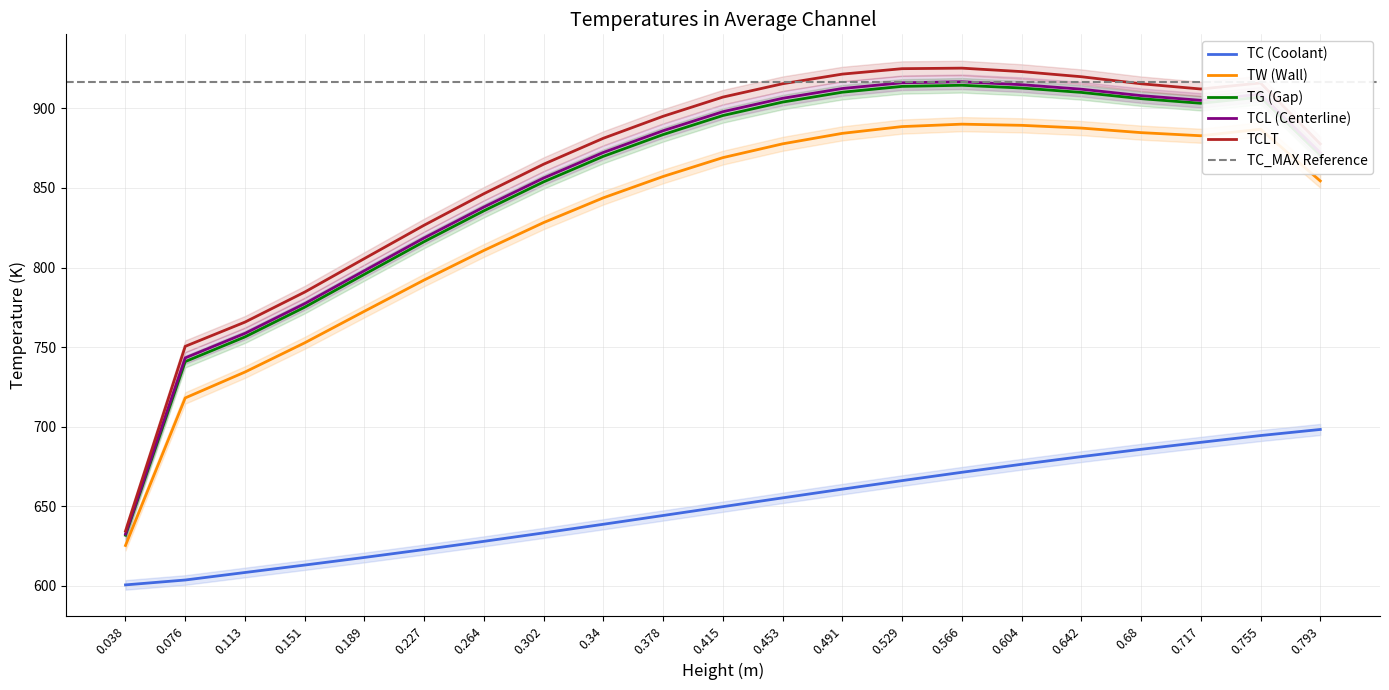

True or false: TC (Coolant) has more than 0 points higher than both neighbors.

False